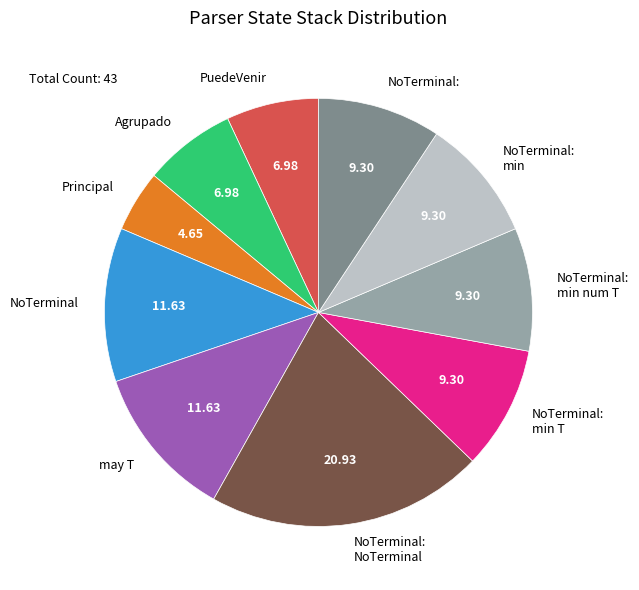

What is the ratio of the value at NoTerminal: min to the value at NoTerminal:?

1.0